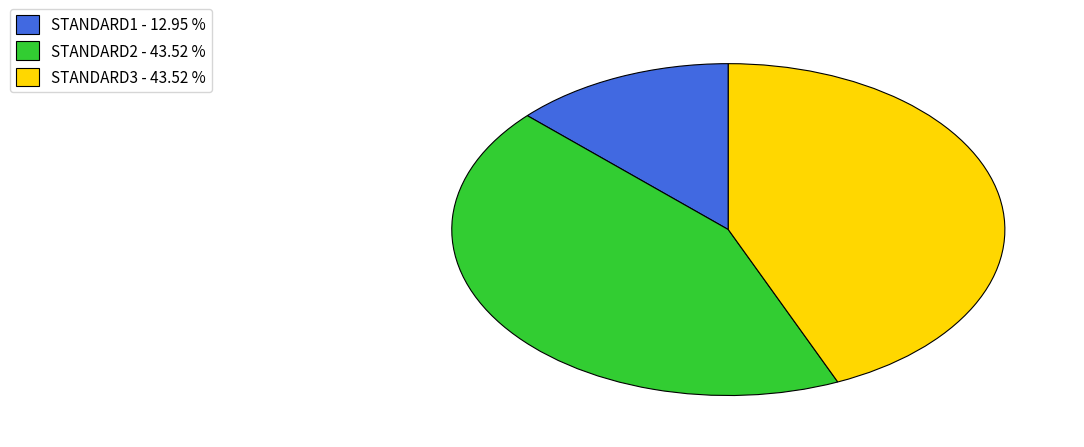

True or false: STANDARD2 accounts for 44% of the total.

True